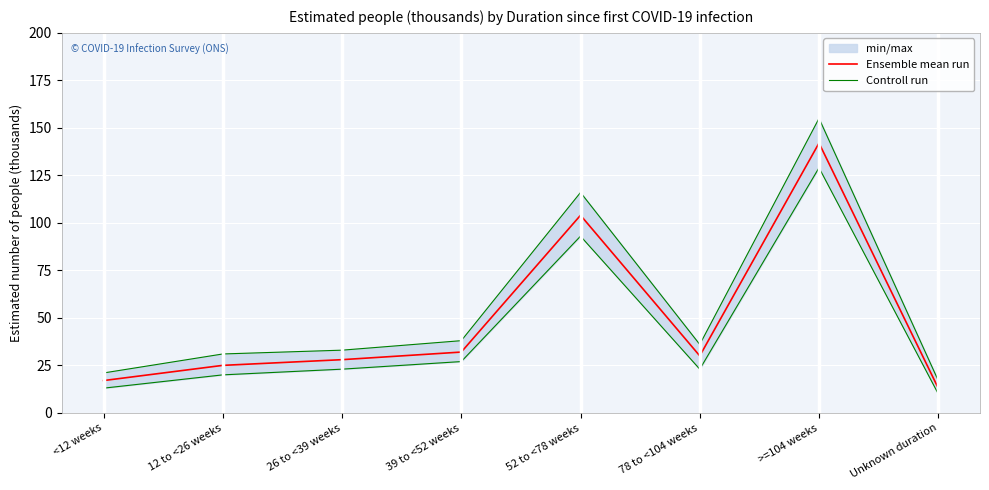

True or false: Ensemble mean run and Controll run cross at least once.

False